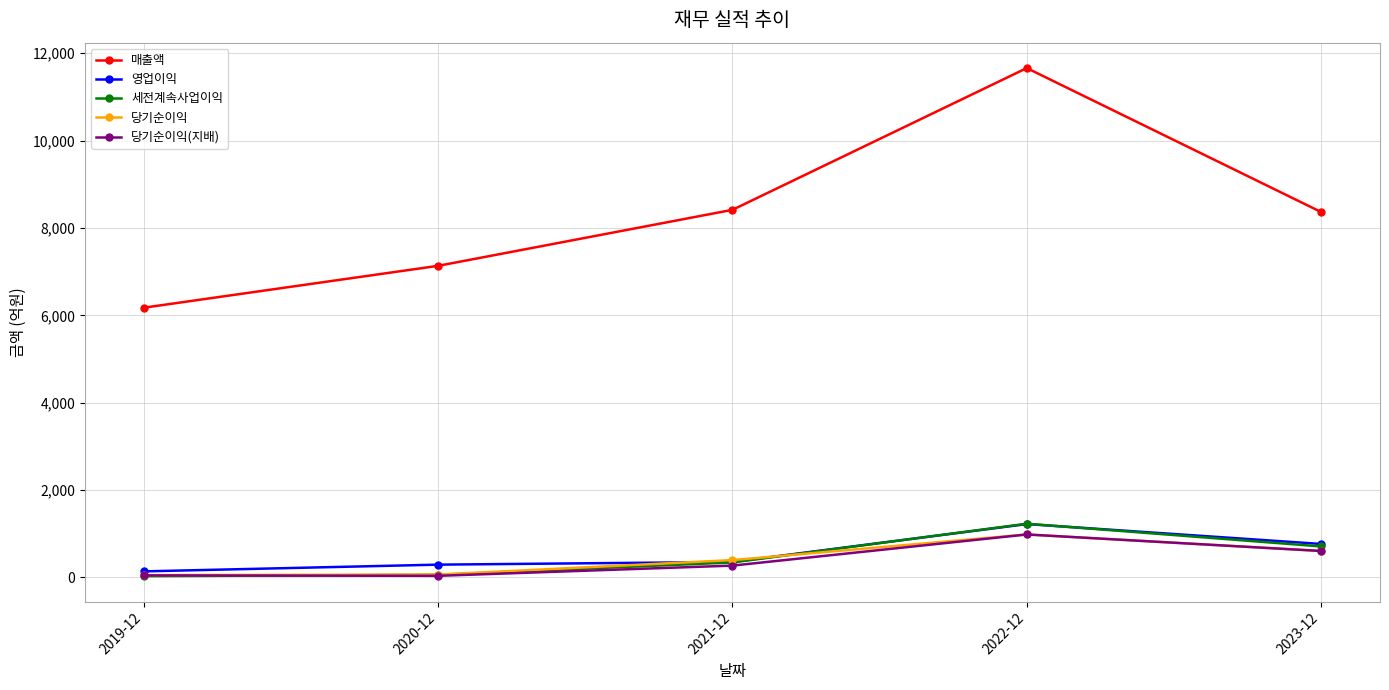

What is the maximum value for 세전계속사업이익?

1228